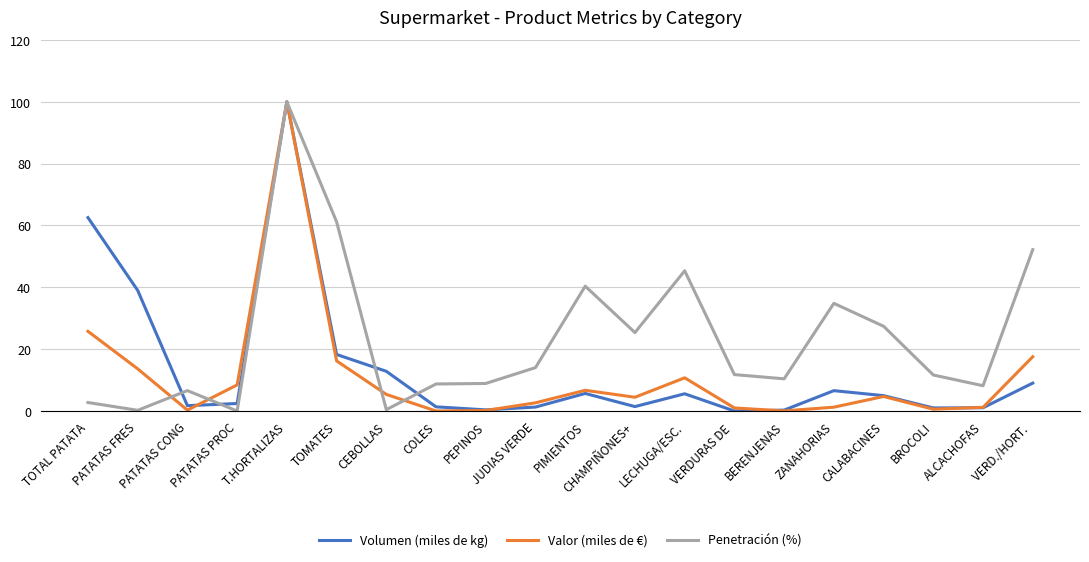

True or false: Valor (miles de €) has a value of 6.7 at PIMIENTOS.

True